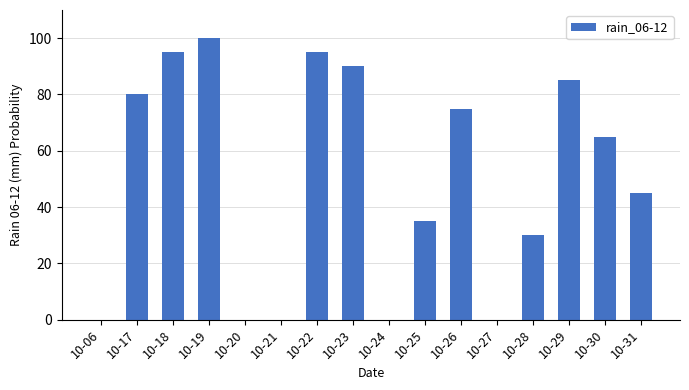

At which label does the data first exceed 65?

10-17